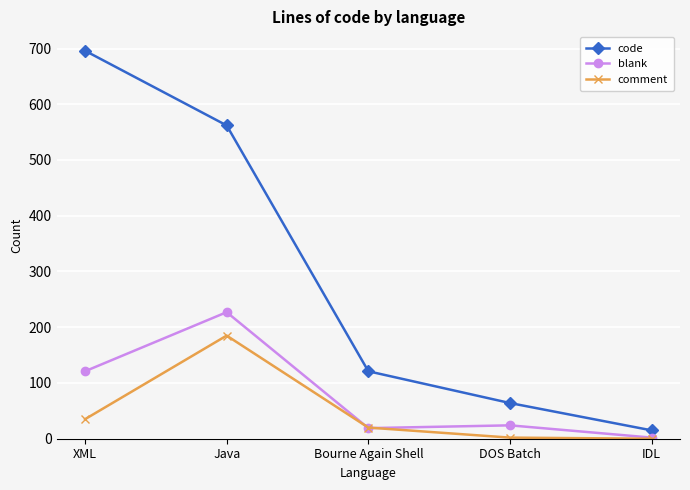

How many series are shown in this chart?

3